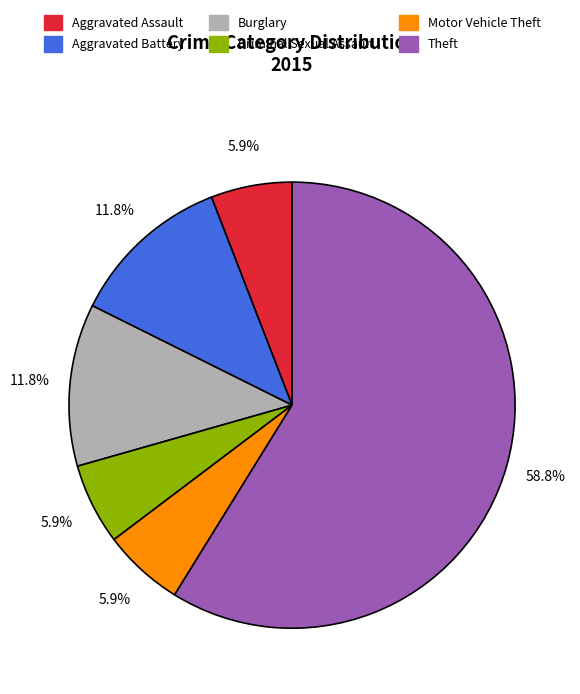

Is there any slice that represents more than half of the pie?

Yes